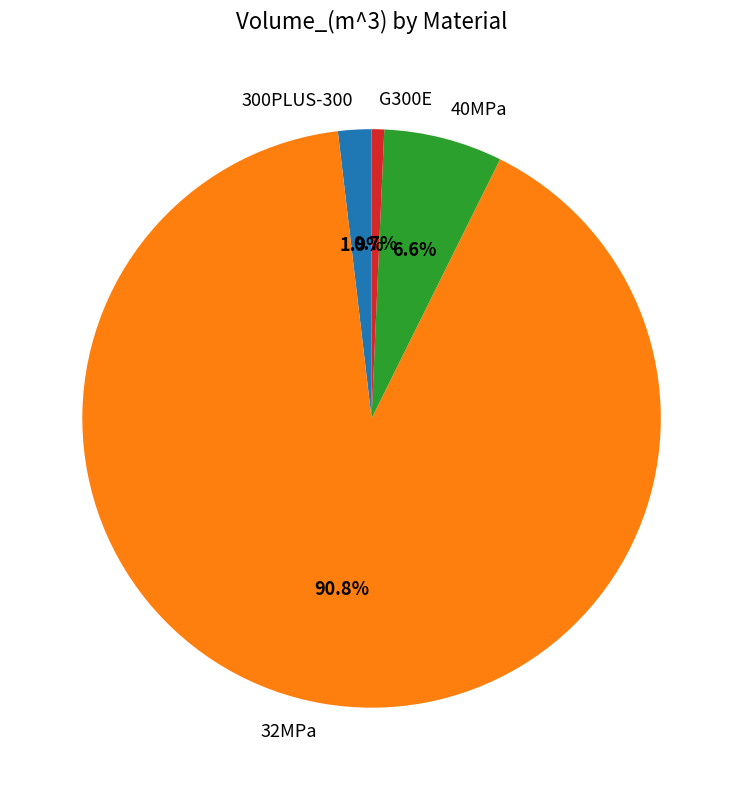

What percentage is the 40MPa slice, to the nearest percent?

7%